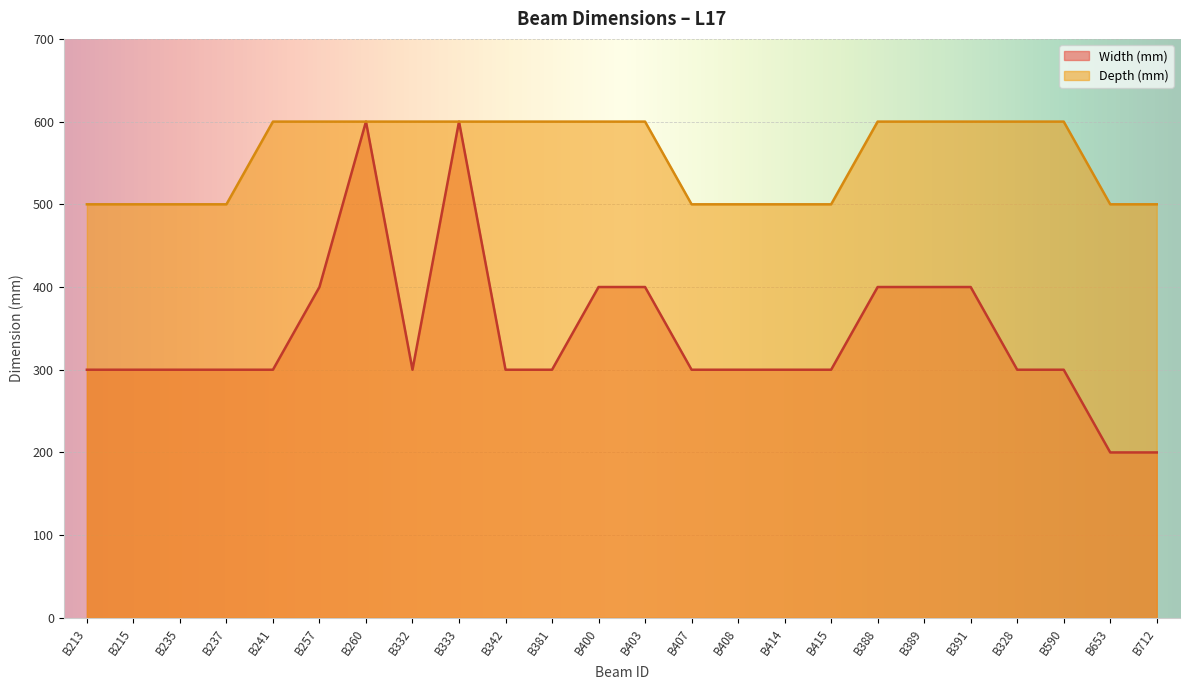

What is the difference between the Width (mm) values at B388 and B215?

100